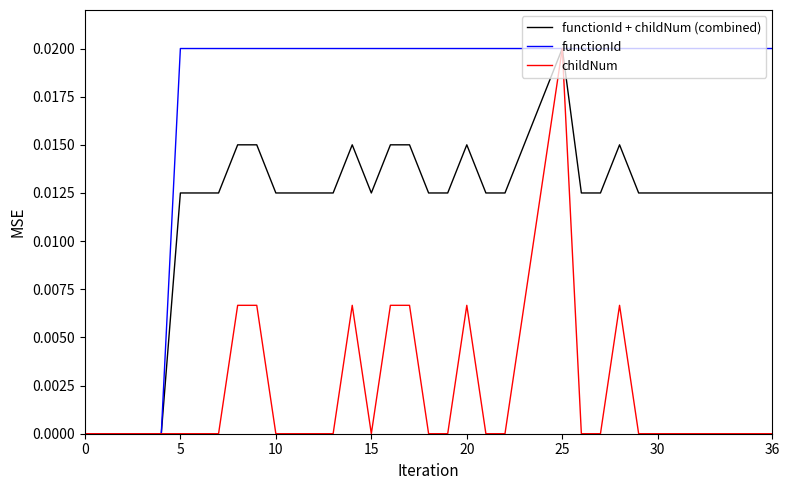

Which series has the largest total across all categories?

functionId